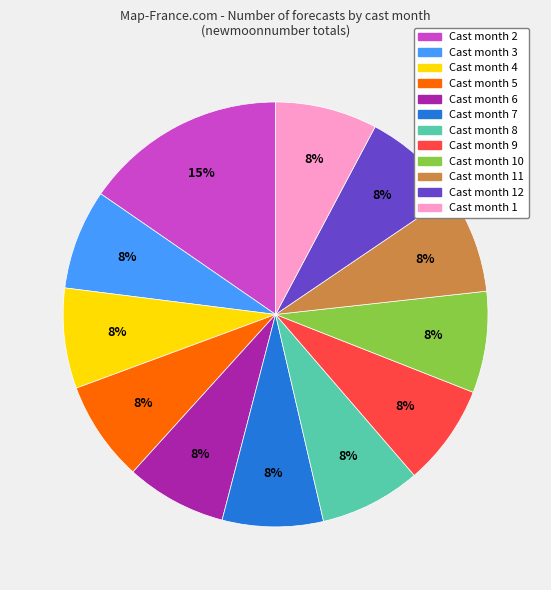

Does any single category account for the majority?

No